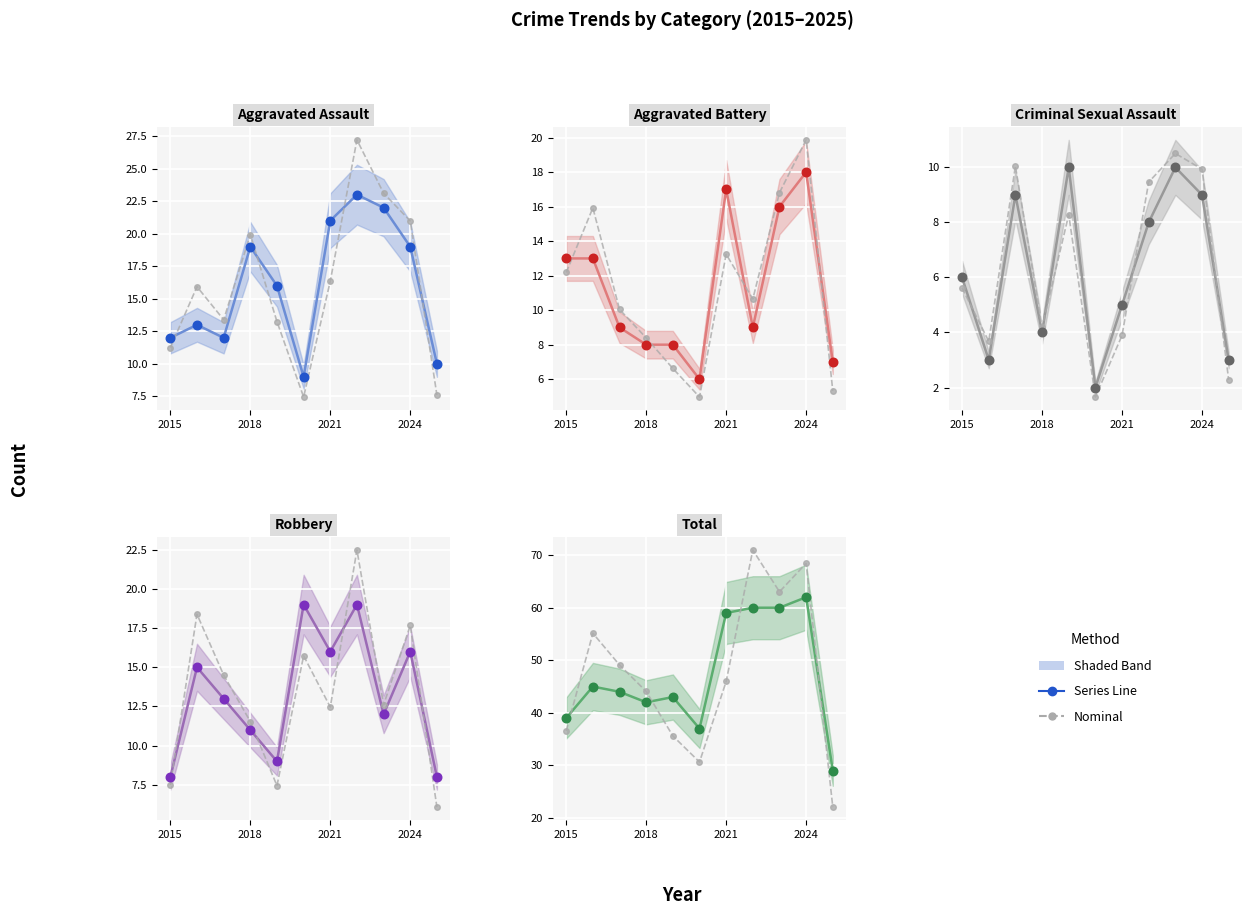

Which series reaches the maximum Y coordinate?

Total